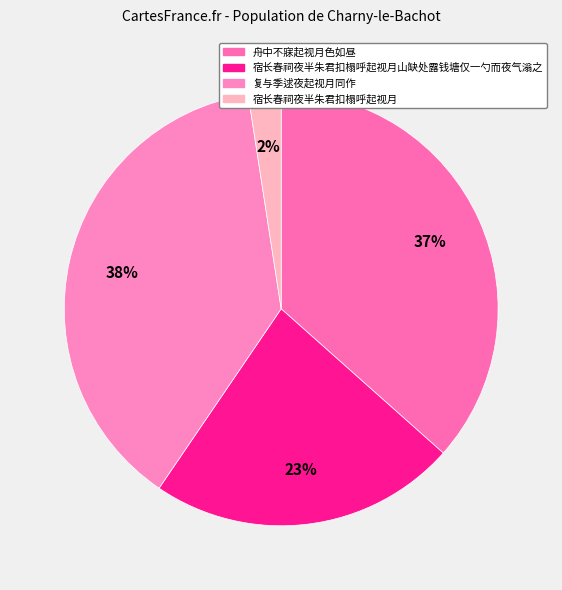

What is the change in value from 宿长春祠夜半朱君扣榻呼起视月山缺处露钱塘仅一勺而夜气滃之 to 复与季逑夜起视月同作?

+310460